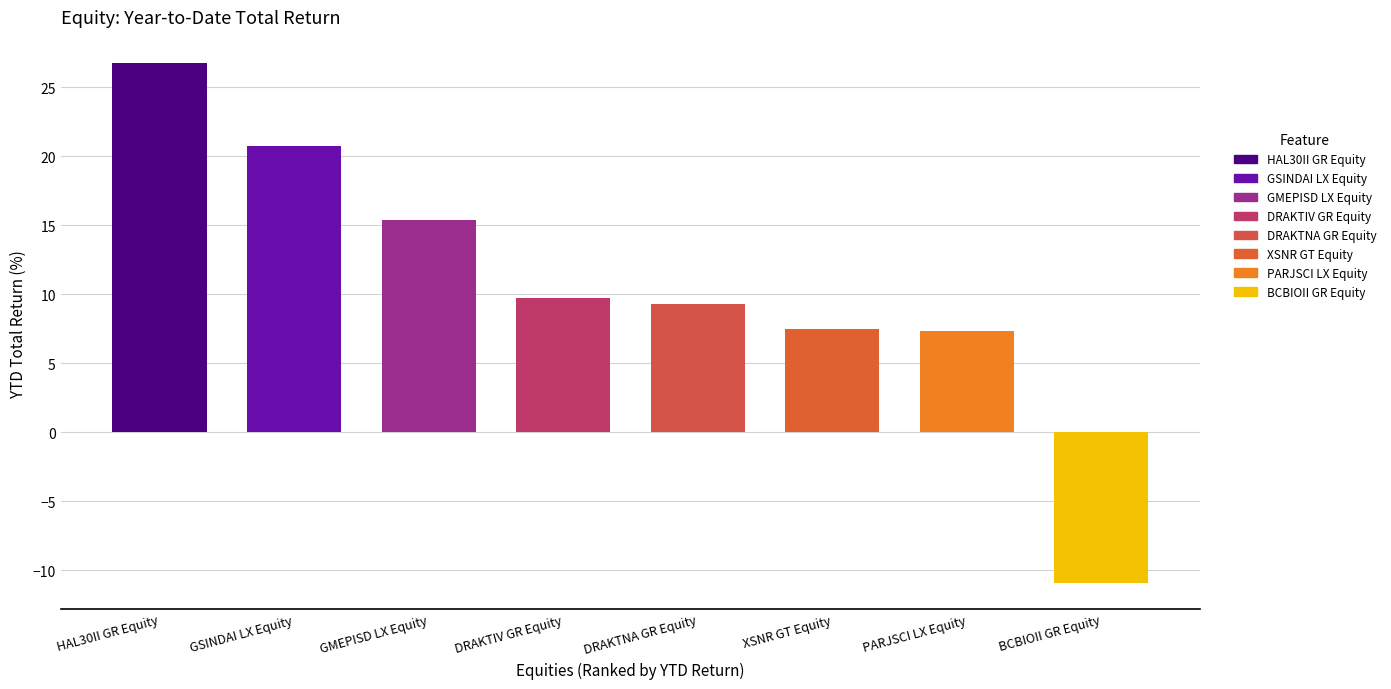

How many distinct data groups are displayed?

1